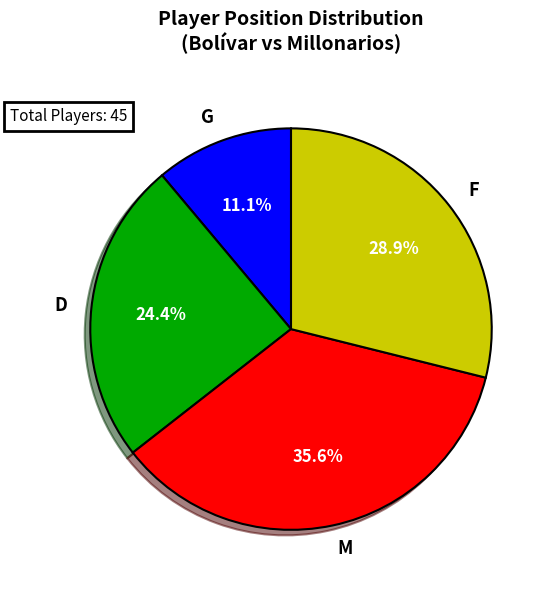

What is the largest slice in the pie chart?

M